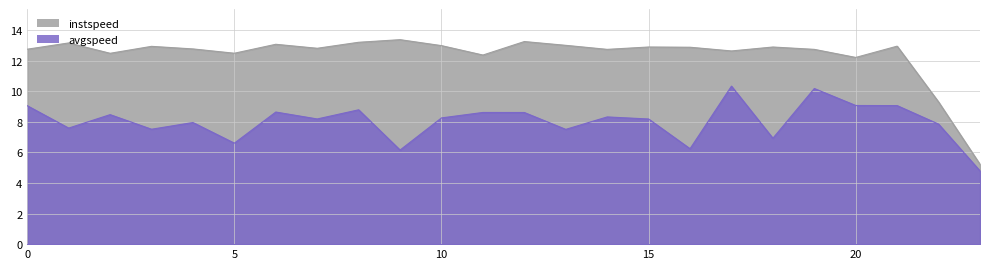

Which category has the highest value in the avgspeed series?

17.0